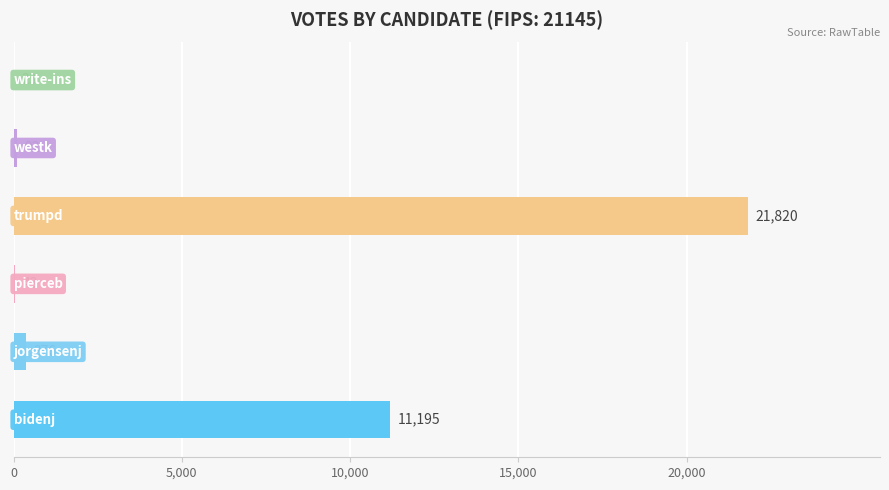

Count the number of data series in this chart.

1